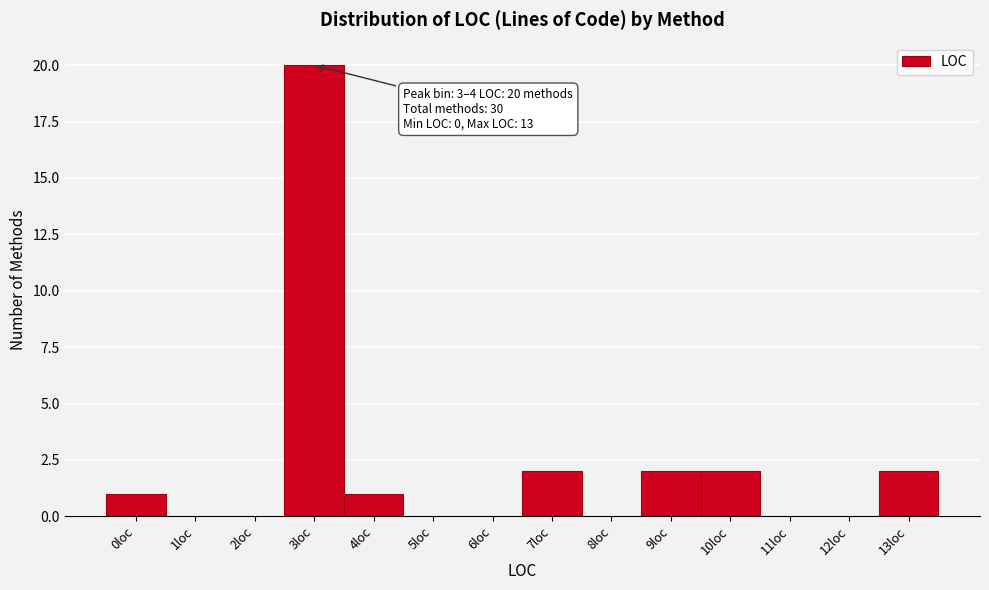

Reading left to right, transcribe all the data shown in this chart.

0loc=1	1loc=0	2loc=0	3loc=20	4loc=1	5loc=0	6loc=0	7loc=2	8loc=0	9loc=2	10loc=2	11loc=0	12loc=0	13loc=2